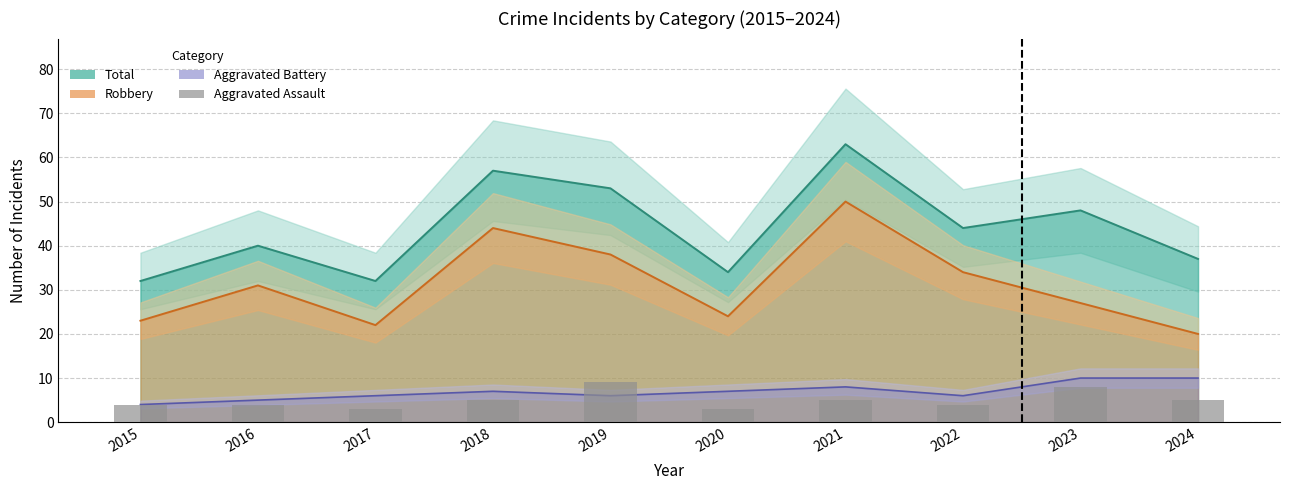

Reading left to right, transcribe all the data shown in this chart.

4	4	3	5	9	3	5	4	8	5